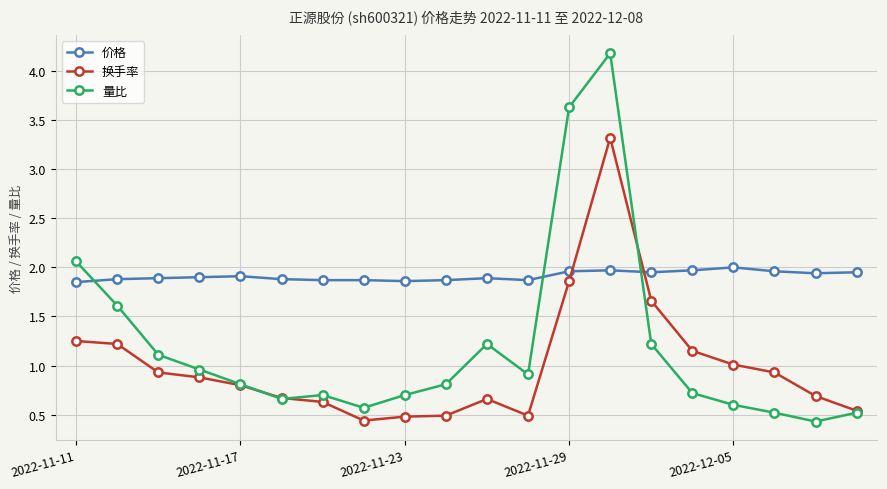

Which series has the largest range (max minus min)?

量比